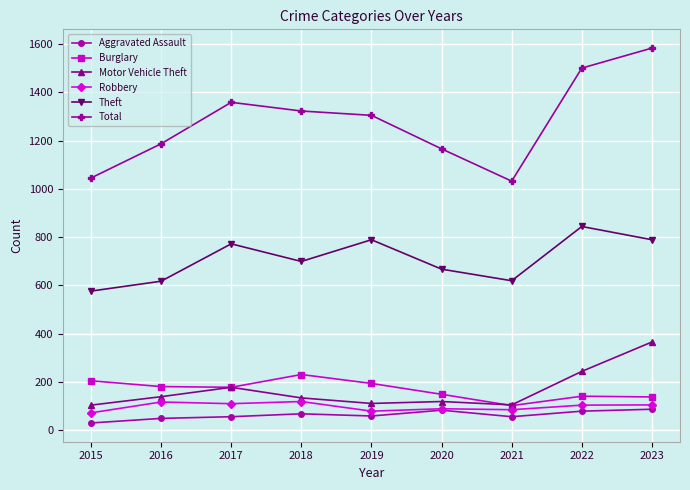

True or false: Theft has more than 1 interior local peaks.

True